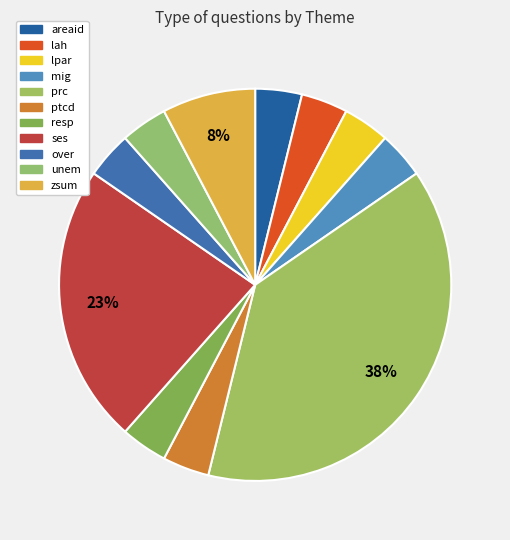

Which slice is the smallest?

areaid